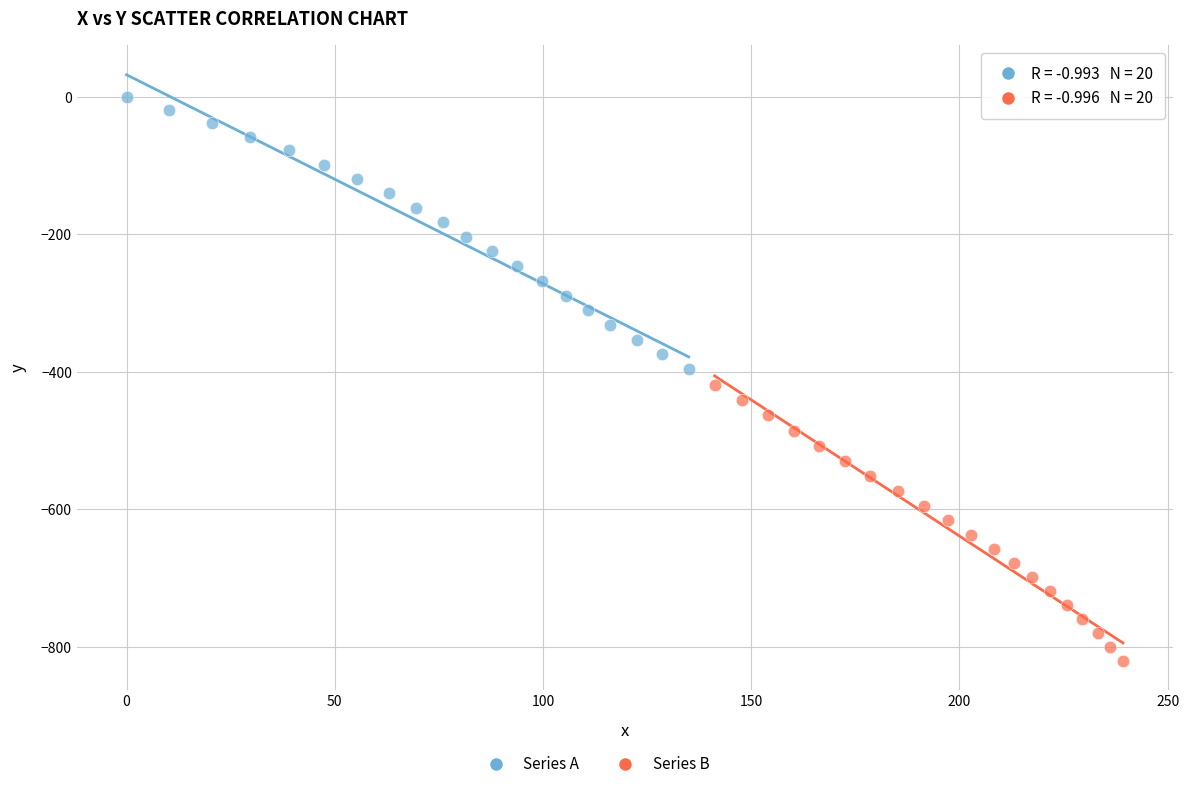

Which series reaches the maximum Y coordinate?

Series A